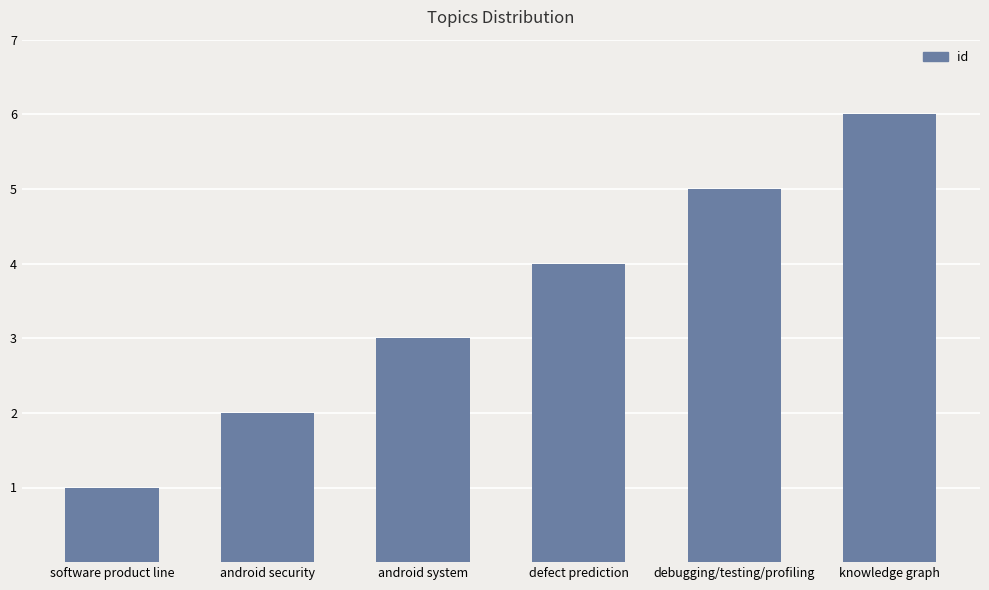

True or false: the data shows 10 at knowledge graph.

False